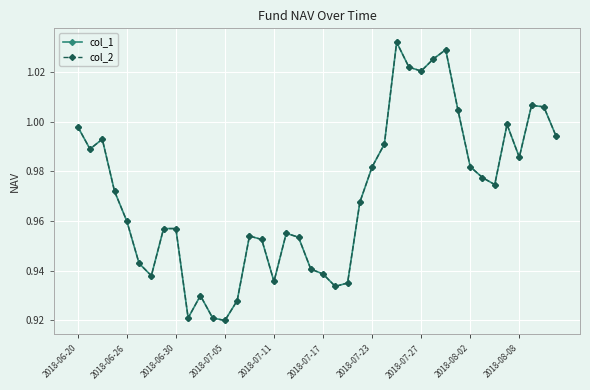

Does the chart have visible grid lines?

Yes